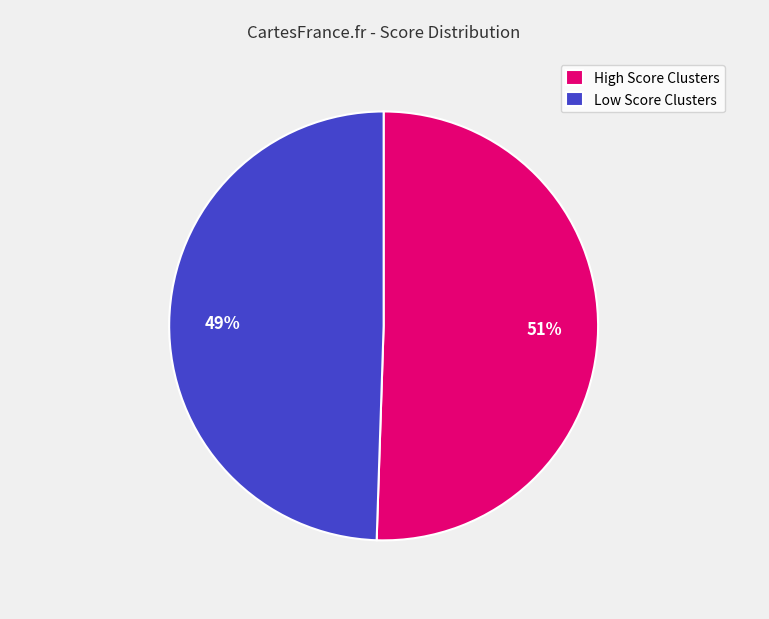

Which slice is the largest?

High Score Clusters